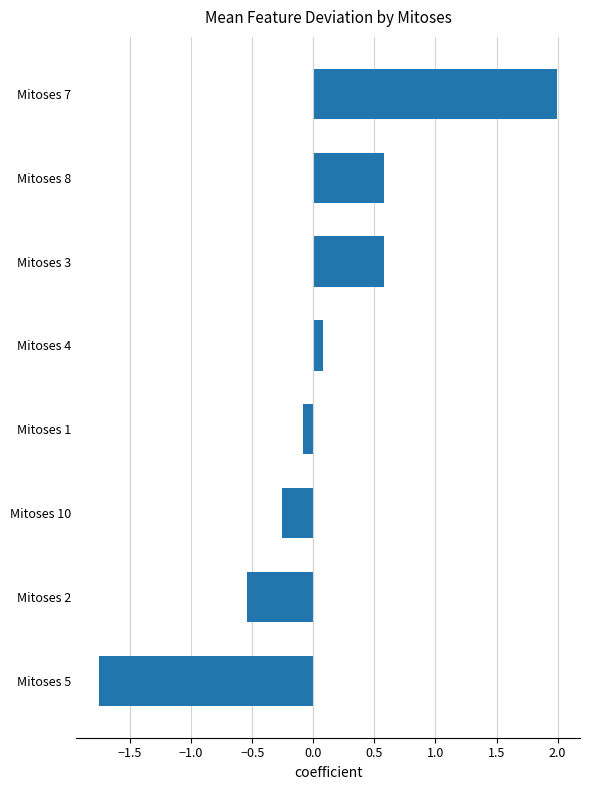

What is the sum of all values?

0.6